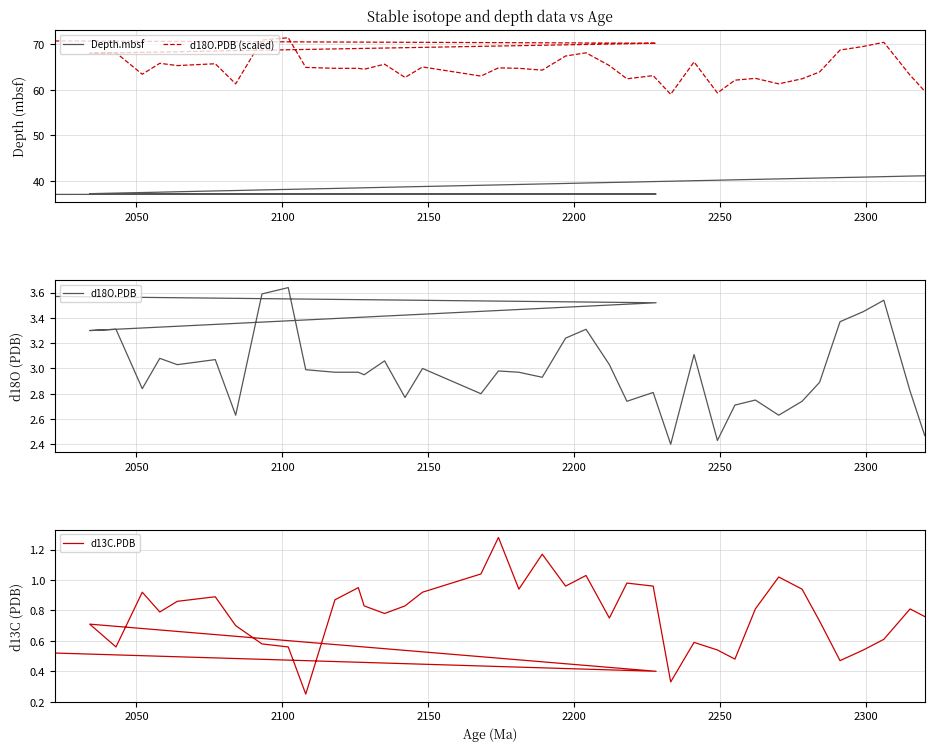

How many interior local peaks does the d13C.PDB series have?

11